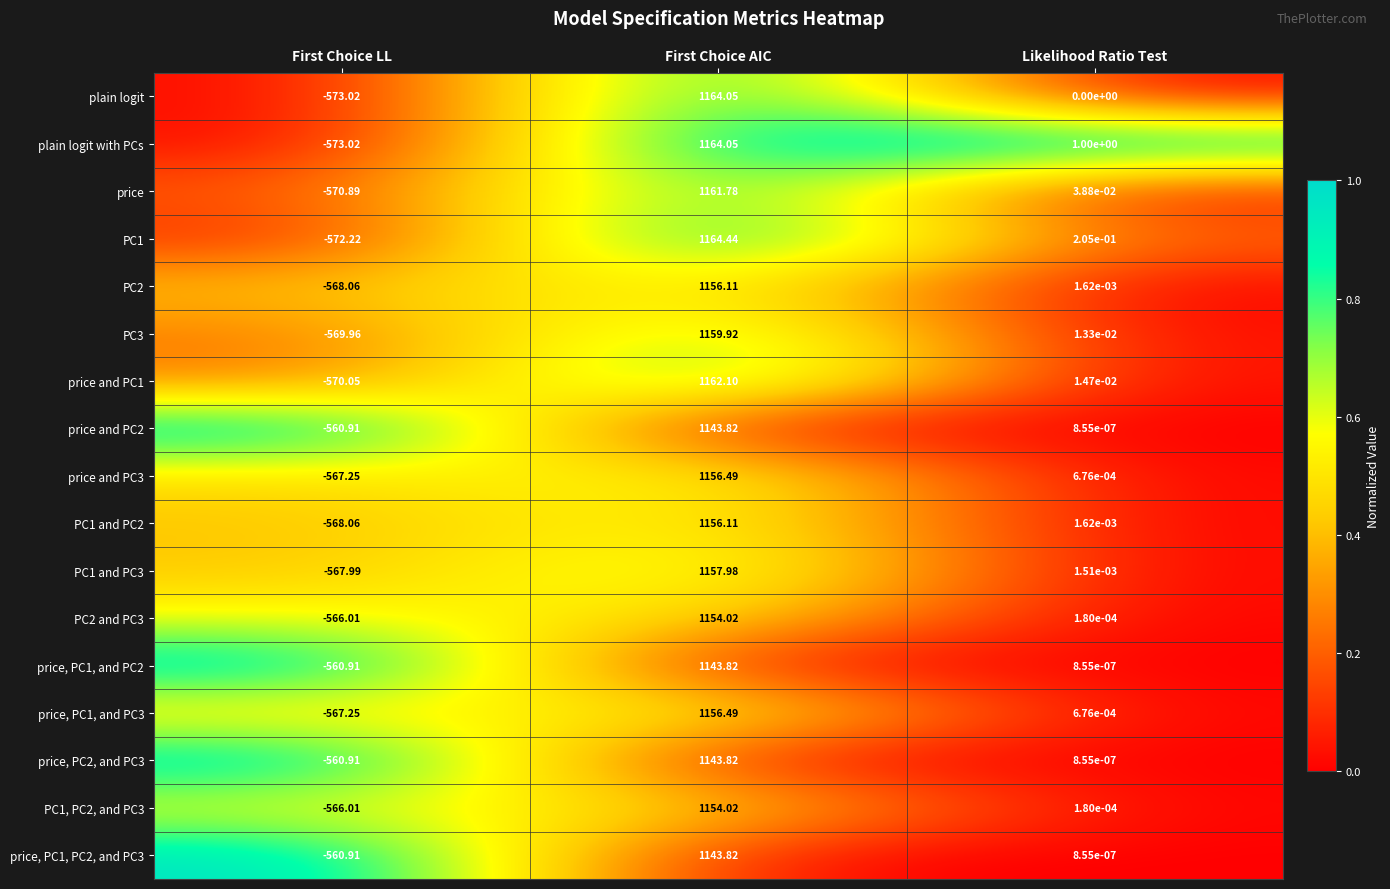

Between First Choice LL and Likelihood Ratio Test, which series saw the biggest shift?

plain logit with PCs